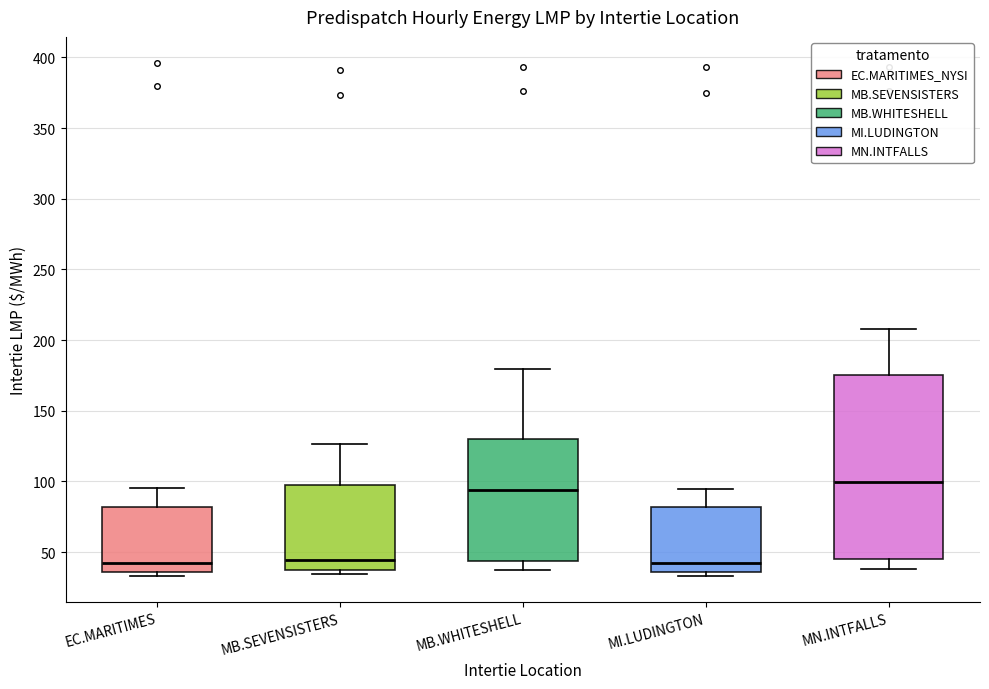

Where is the upper edge of the box for MB.SEVENSISTERS on the y-axis? The values are not printed on the chart, so give them approximately, as read against the axis.

95